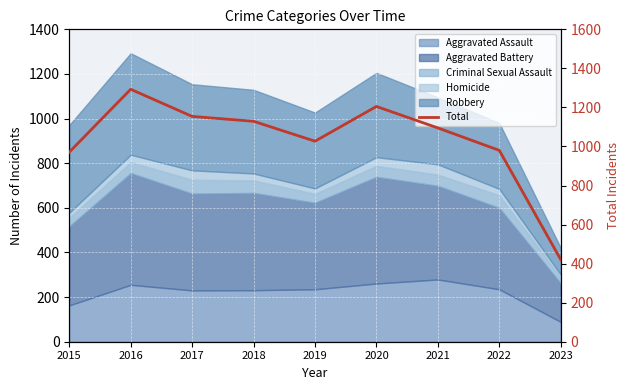

Reading left to right, transcribe all the data shown in this chart.

2015=971	2016=1293	2017=1154	2018=1129	2019=1027	2020=1205	2021=1095	2022=980	2023=421